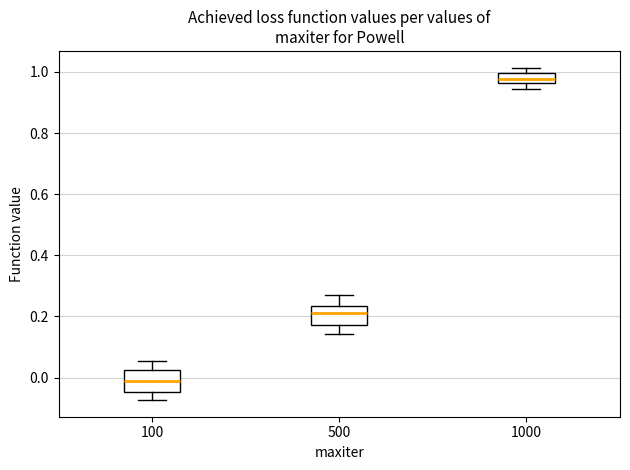

Reading left to right, read every box against the y-axis: the position of its median line, the range the box covers, and the ends of its whiskers. The values are not printed on the chart, so give them approximately, as read against the axis.

100: median -0.02, box -0.04 to 0.02, whiskers -0.08 to 0.06
500: median 0.20, box 0.18 to 0.24, whiskers 0.14 to 0.28
1000: median 0.98, box 0.96 to 1.00, whiskers 0.94 to 1.02